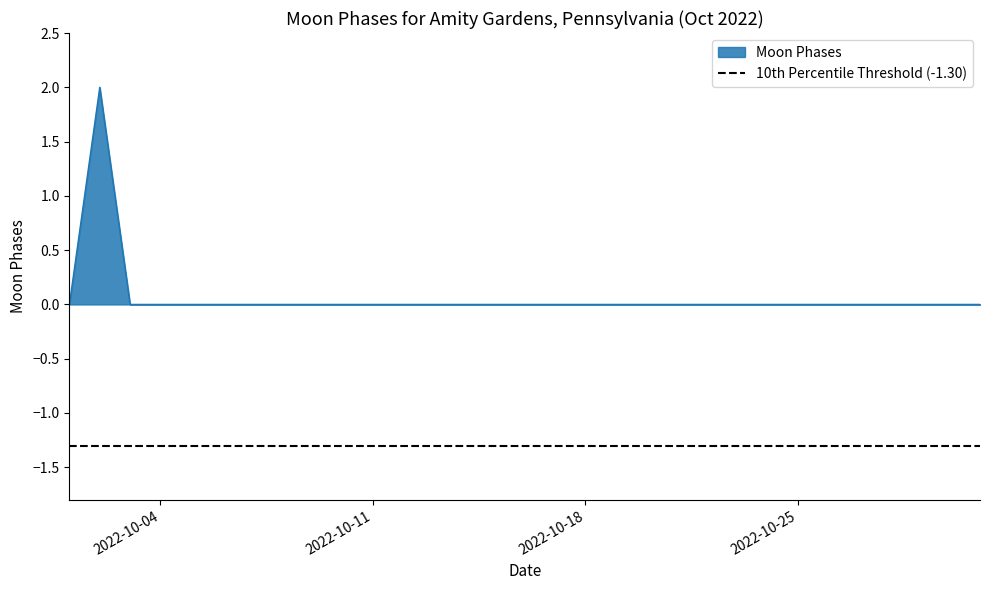

Reading left to right, list all the values displayed in this chart.

0	2	0	0	0	0	0	0	0	0	0	0	0	0	0	0	0	0	0	0	0	0	0	0	0	0	0	0	0	0	0